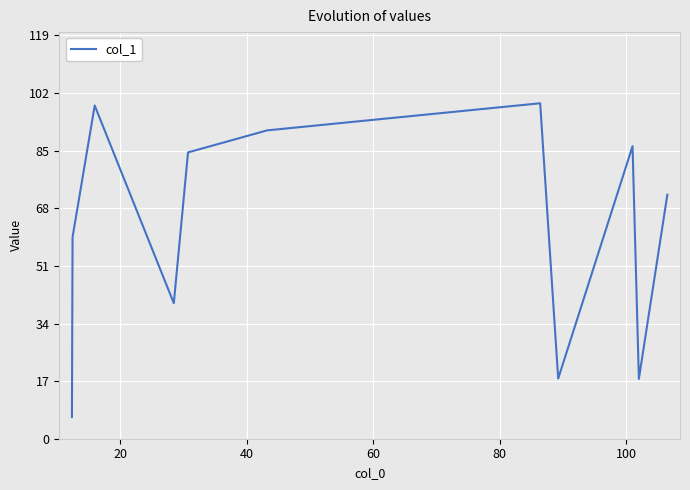

What is the maximum value shown in the chart?

99.0